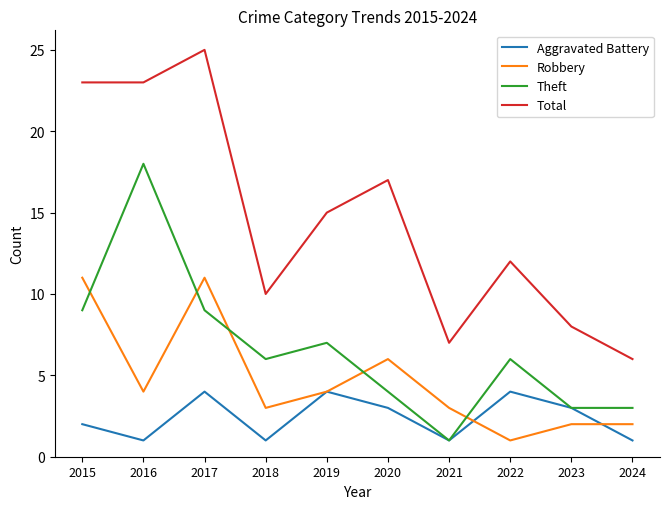

The value of Total at 2019 is 15. True or false?

True